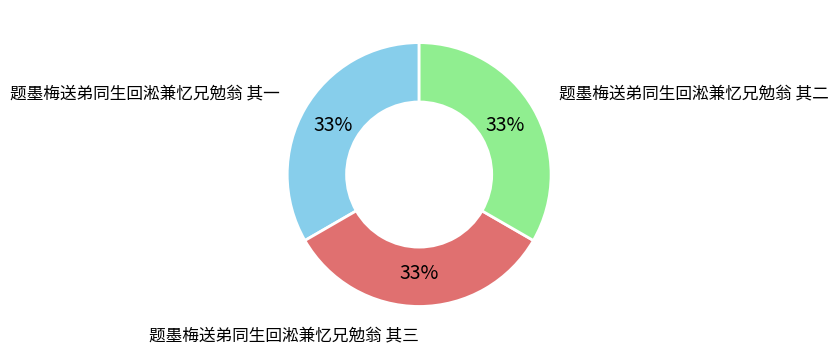

Approximately how many times larger is the value at 题墨梅送弟同生回淞兼忆兄勉翁 其二 compared to 题墨梅送弟同生回淞兼忆兄勉翁 其三?

1.0